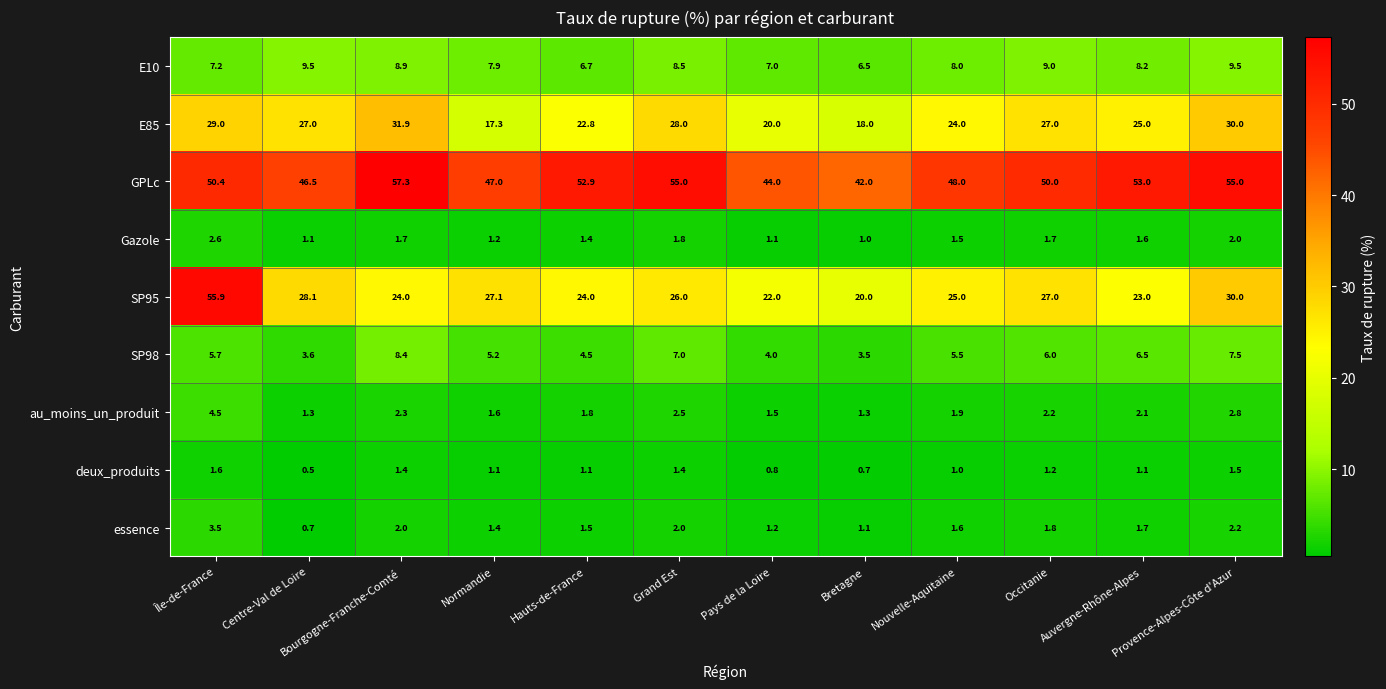

At which label is GPLc closest to 49?

Nouvelle-Aquitaine